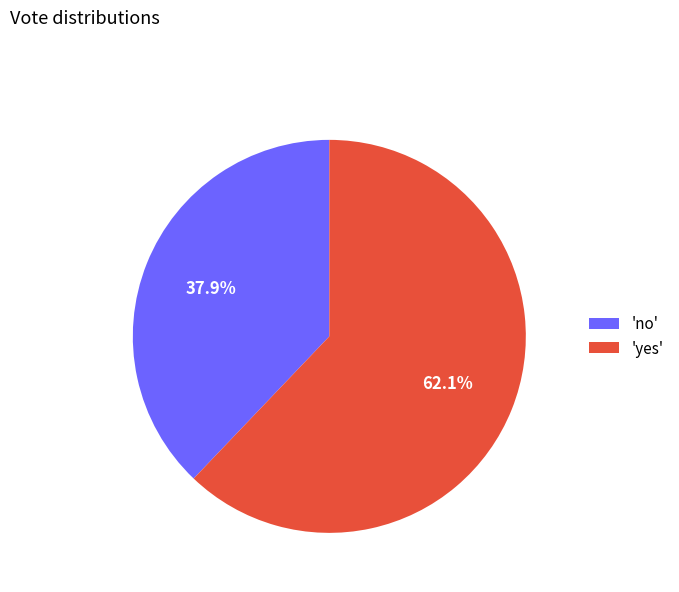

To the nearest percent, what is the average slice percentage?

50%